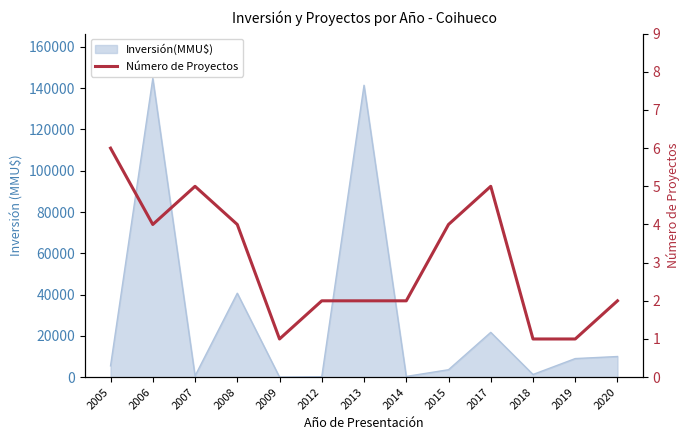

Which category has the lowest value across all series?

2009